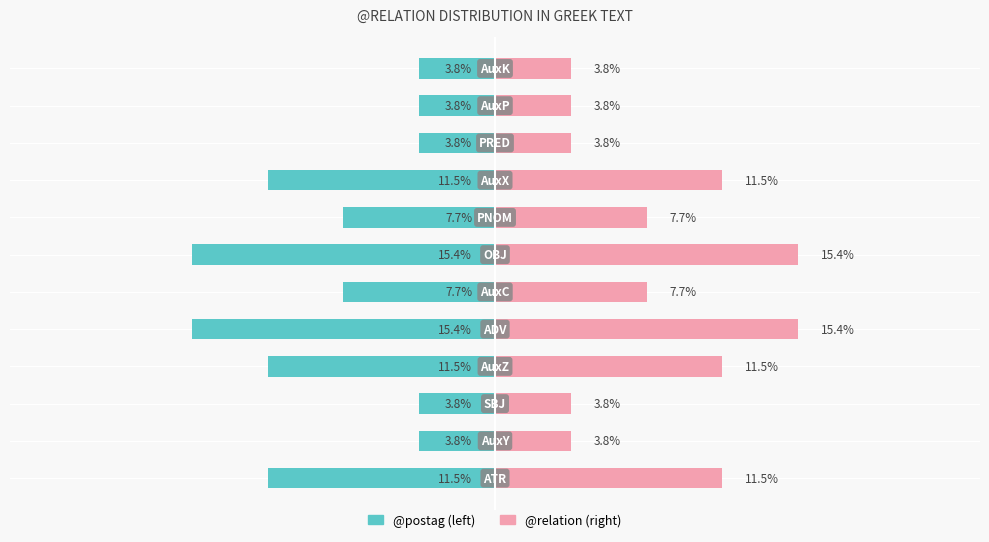

Reading right to left, what are all the values shown in this chart?

@postag: -1	-1	-1	-3	-2	-4	-2	-4	-3	-1	-1	-3
@relation: 1	1	1	3	2	4	2	4	3	1	1	3